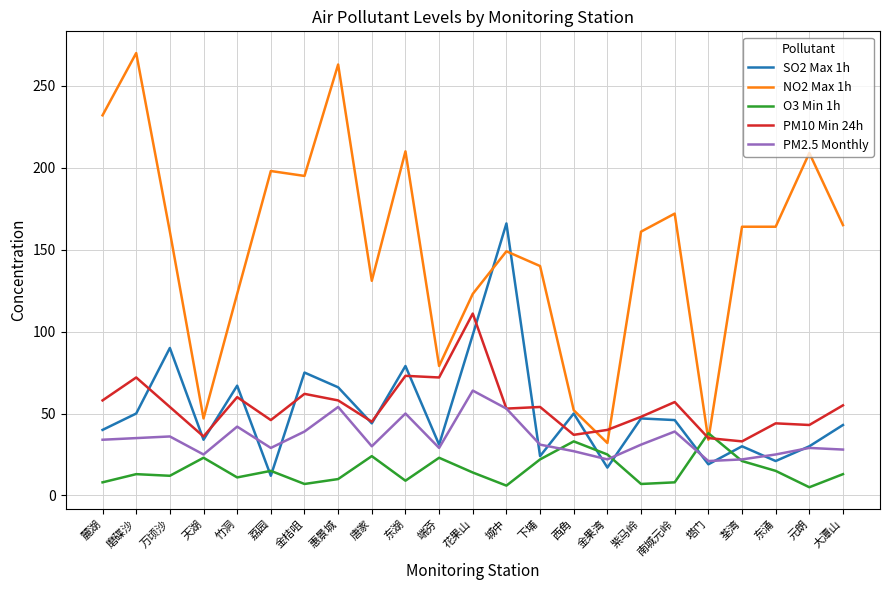

What are all the series names shown in the legend?

SO2 Max 1h, NO2 Max 1h, O3 Min 1h, PM10 Min 24h, PM2.5 Monthly